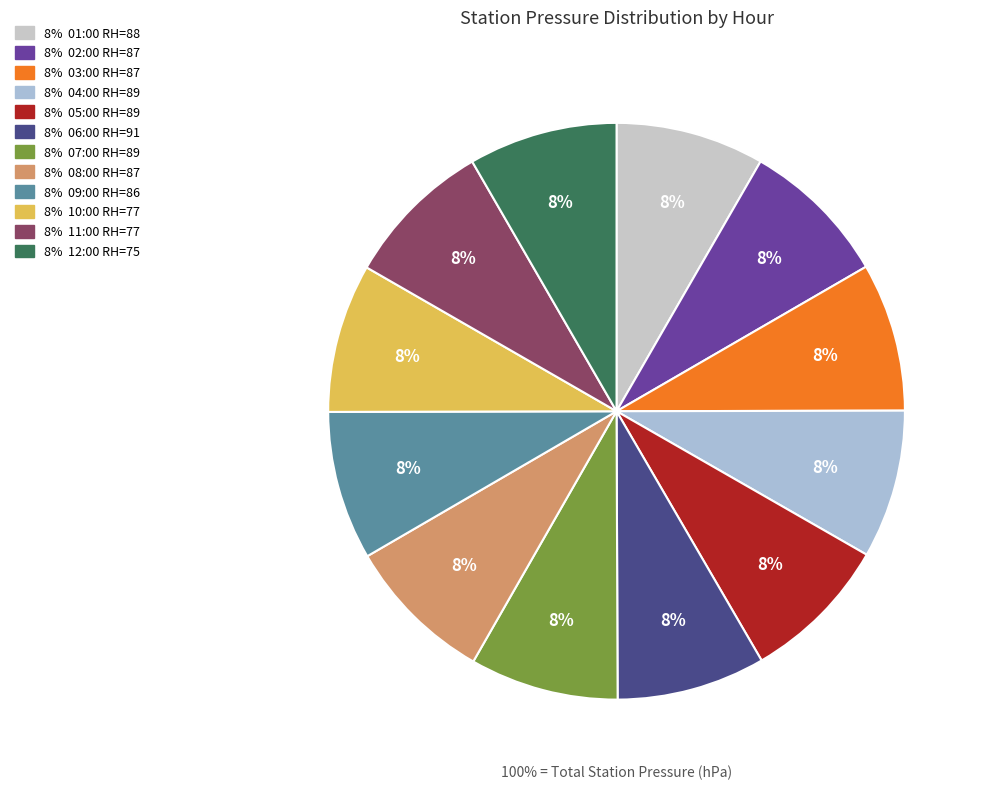

The 11:00 RH=77 slice represents 8% of the pie. True or false?

True